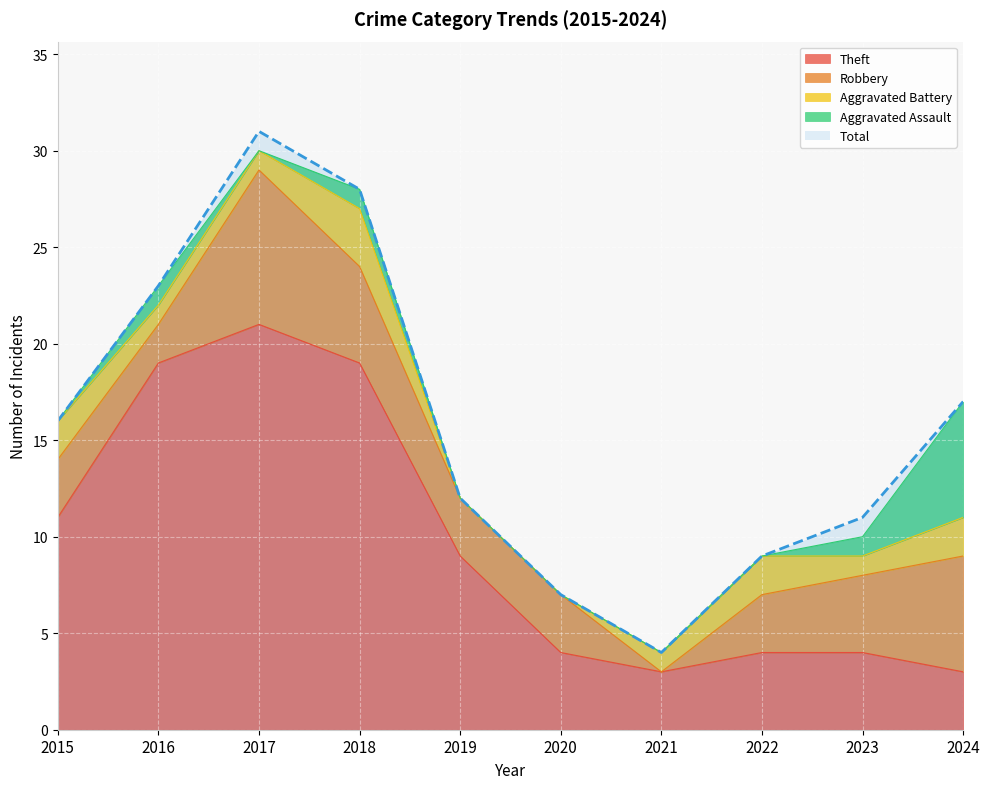

What is the difference between the Aggravated Assault values at 2024 and 2021?

6